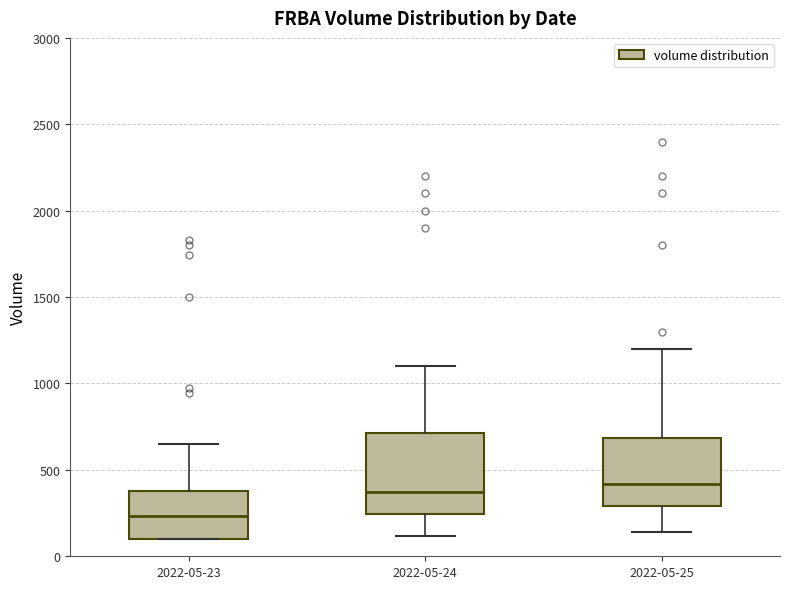

Where is the upper edge of the box for 2022-05-25 on the y-axis? The values are not printed on the chart, so give them approximately, as read against the axis.

700